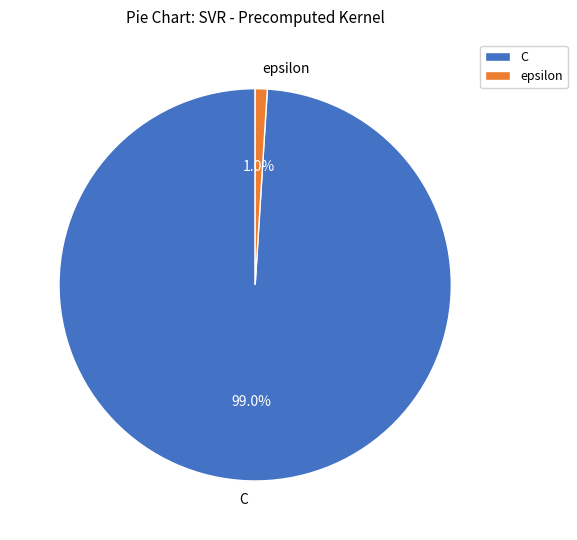

Combined, do epsilon and C account for over 50%?

Yes